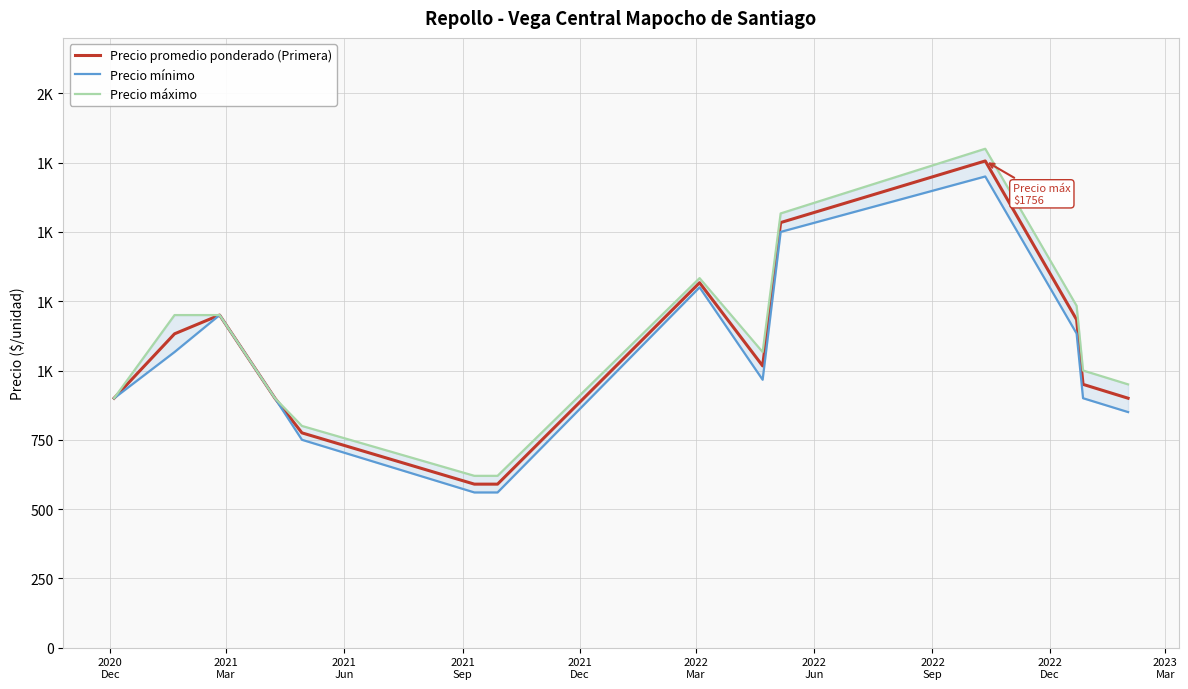

The value of Precio máximo at 2022
Sep is 1982.8. True or false?

False